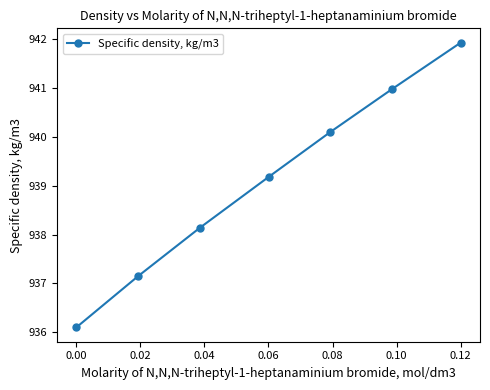

True or false: the data has more than 1 interior local peaks.

False